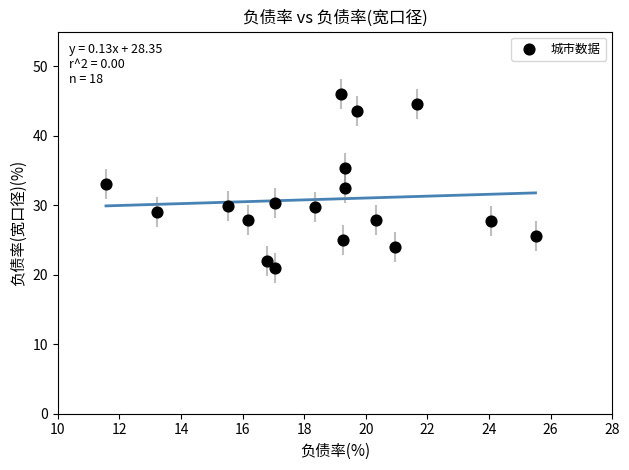

What is the range of Y values (max minus min)?

25.0